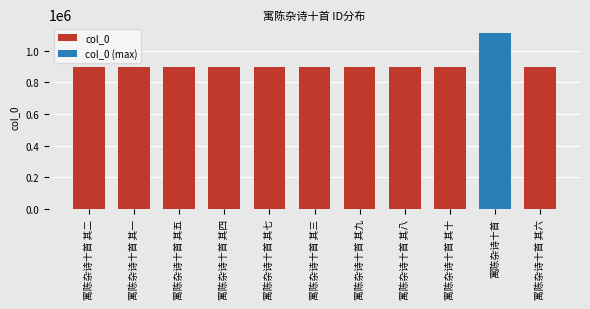

How many values are below 898163?

5